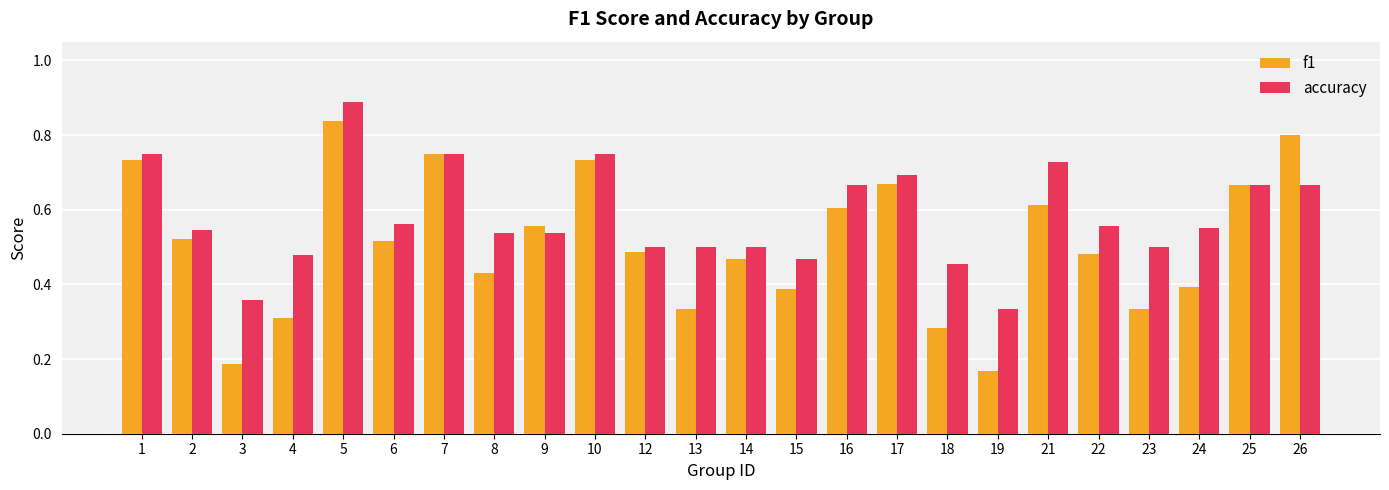

How many bars are there in total?

48